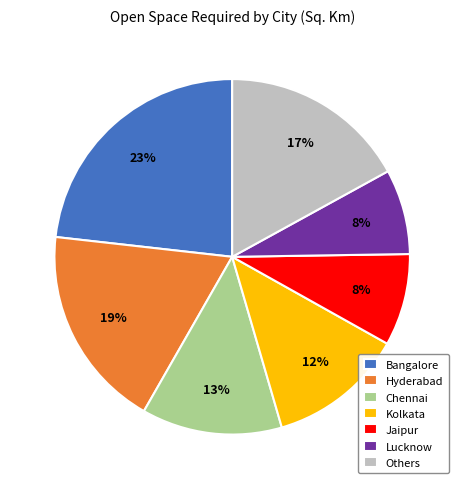

Is the sum of Others and Chennai greater than half?

No